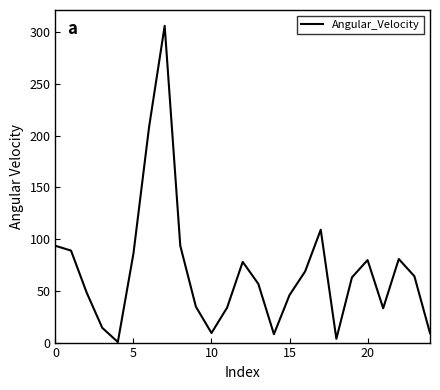

What is the maximum value shown in the chart?

306.2